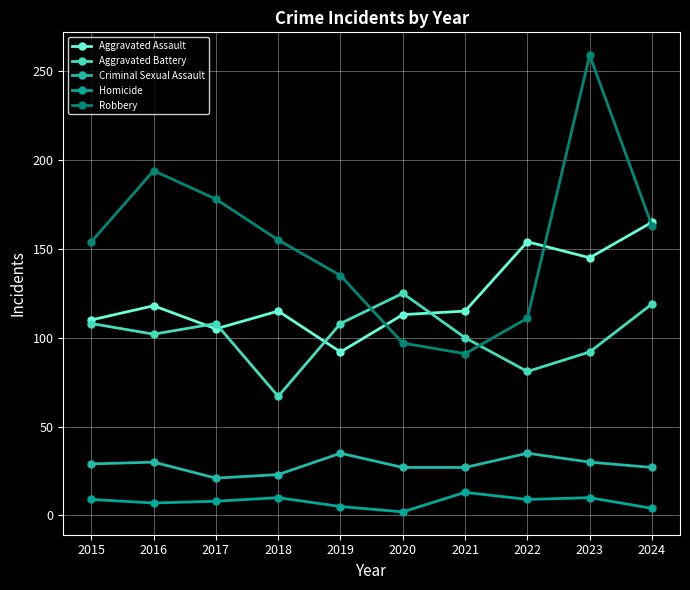

How many Aggravated Battery values are between 92 and 108?

6